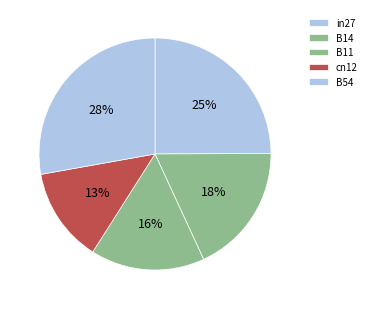

The B14 slice represents 24% of the pie. True or false?

False